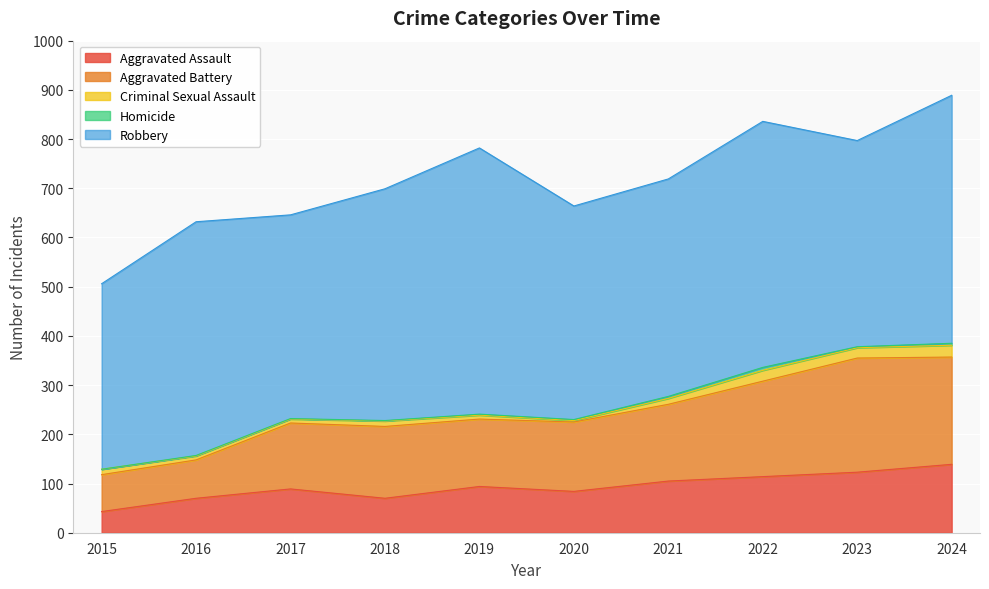

Does the chart display data point markers on the line(s)?

No